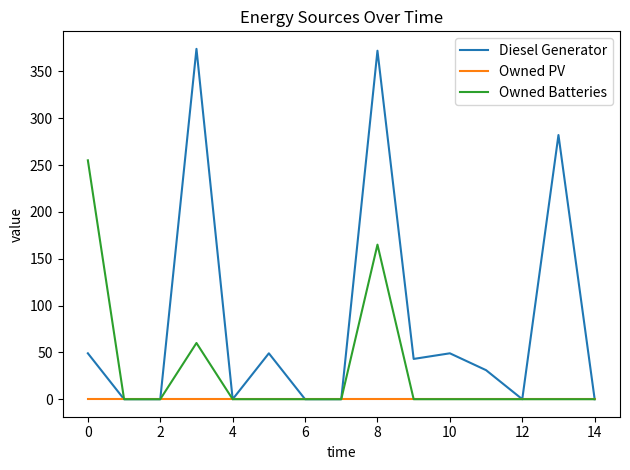

What is the maximum value shown in the chart?

374.0